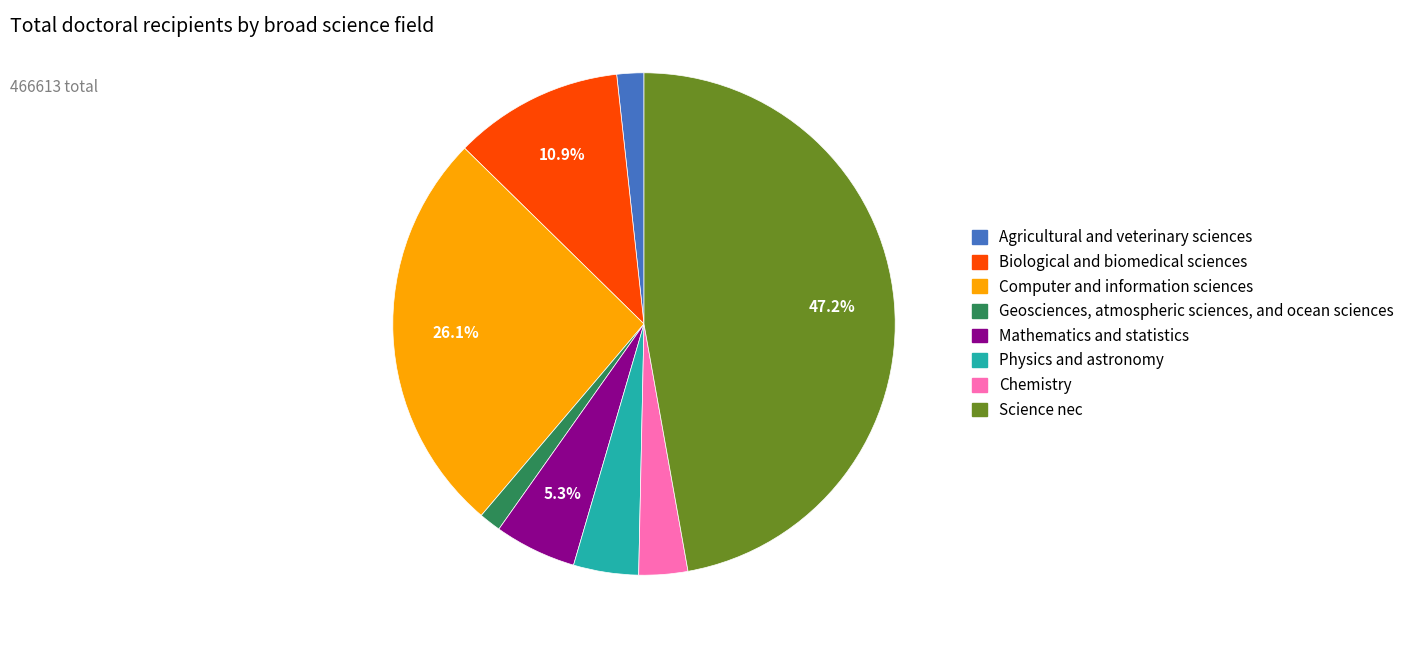

To the nearest percent, what is the combined percentage of Chemistry and Physics and astronomy?

7%